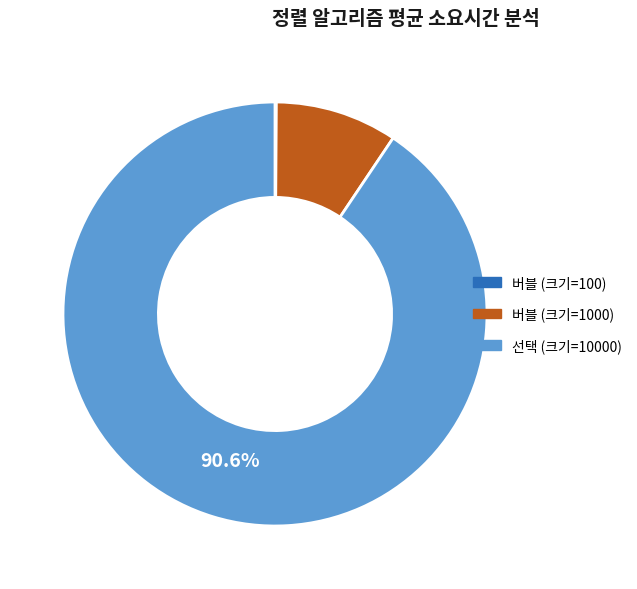

Which slice is the largest?

선택 (크기=10000)